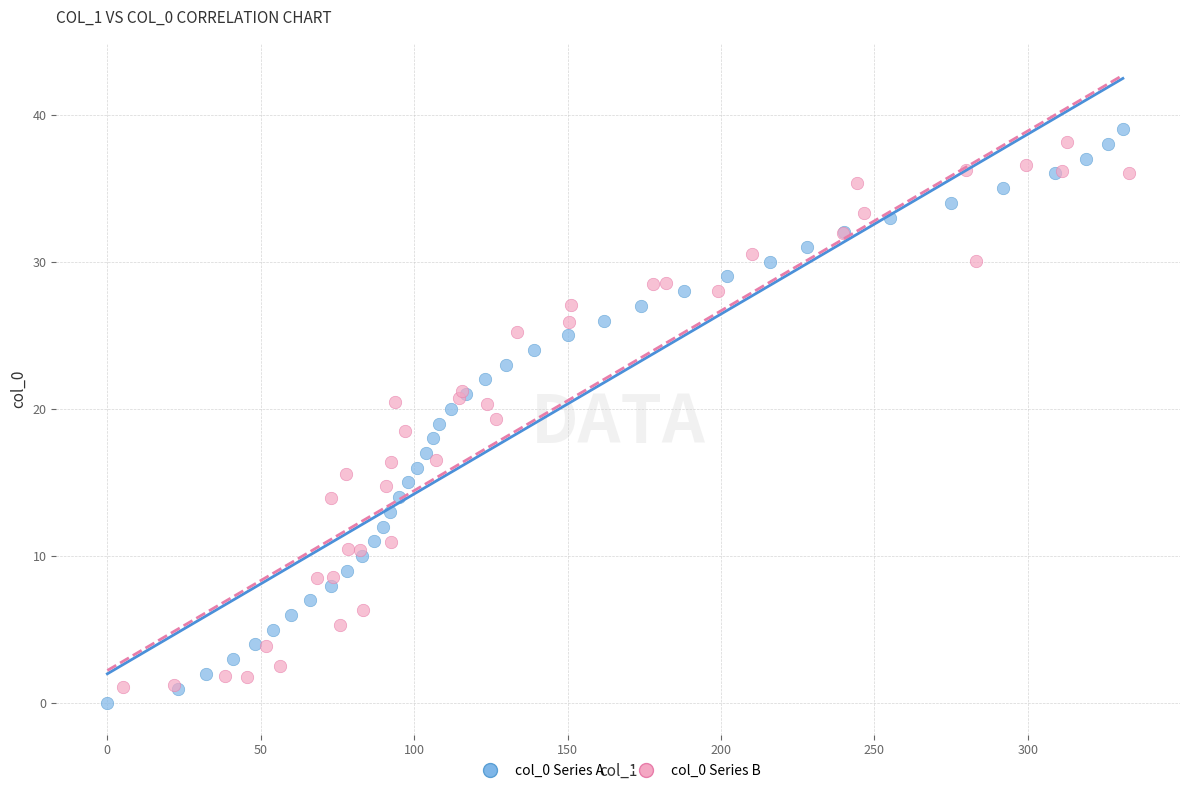

Which series has the largest Y range (max minus min)?

col_0 Series A